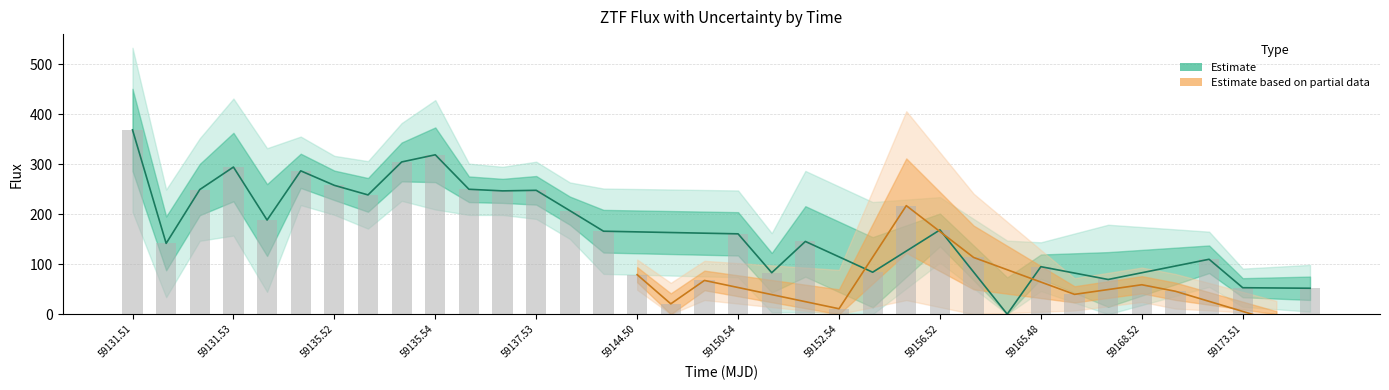

The flux series shows 52.9 at 33. True or false?

True